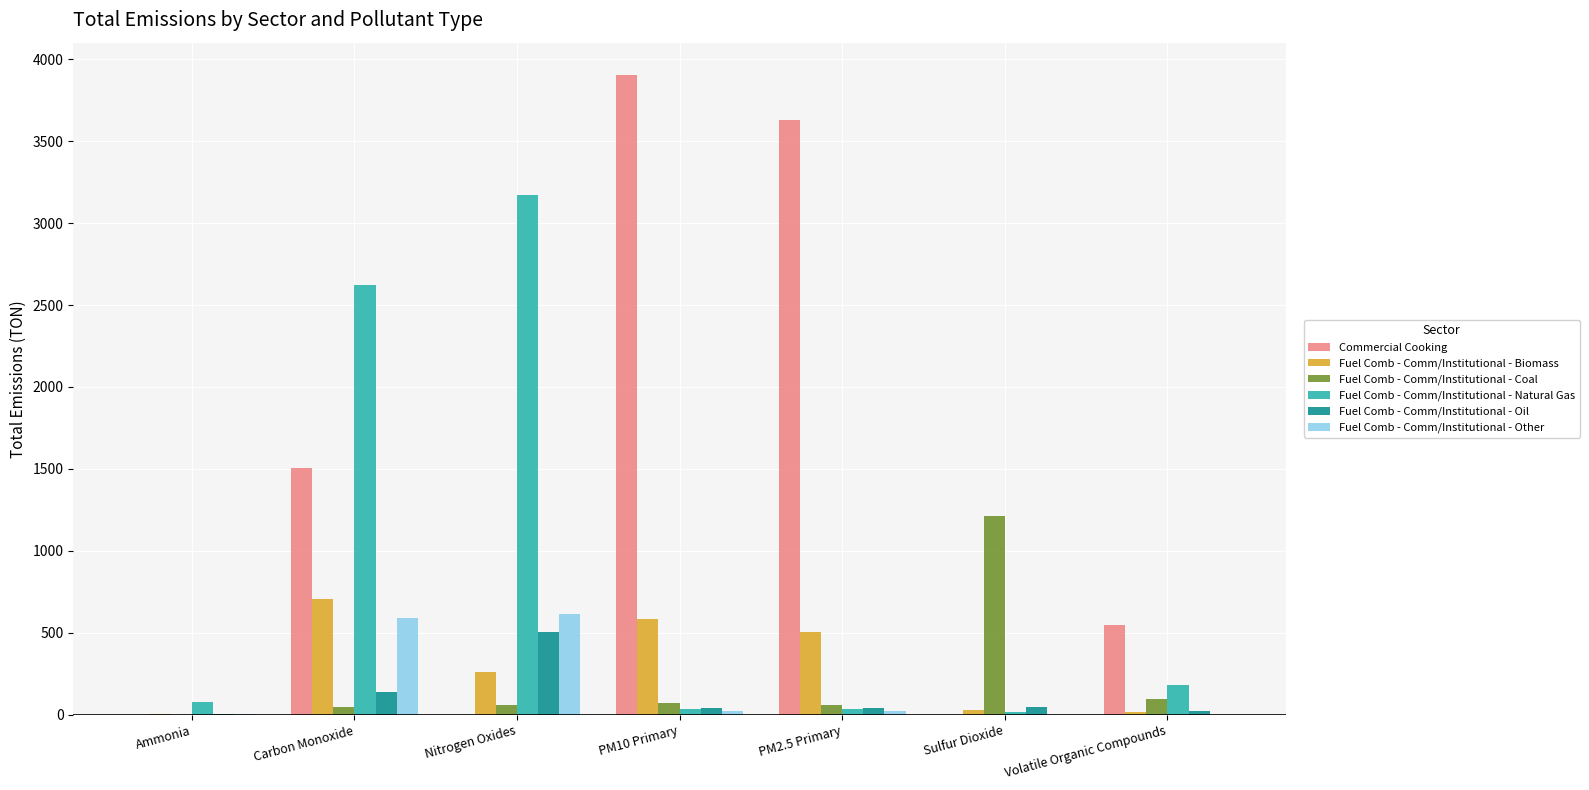

At which category is the sum across all series the highest?

Carbon Monoxide